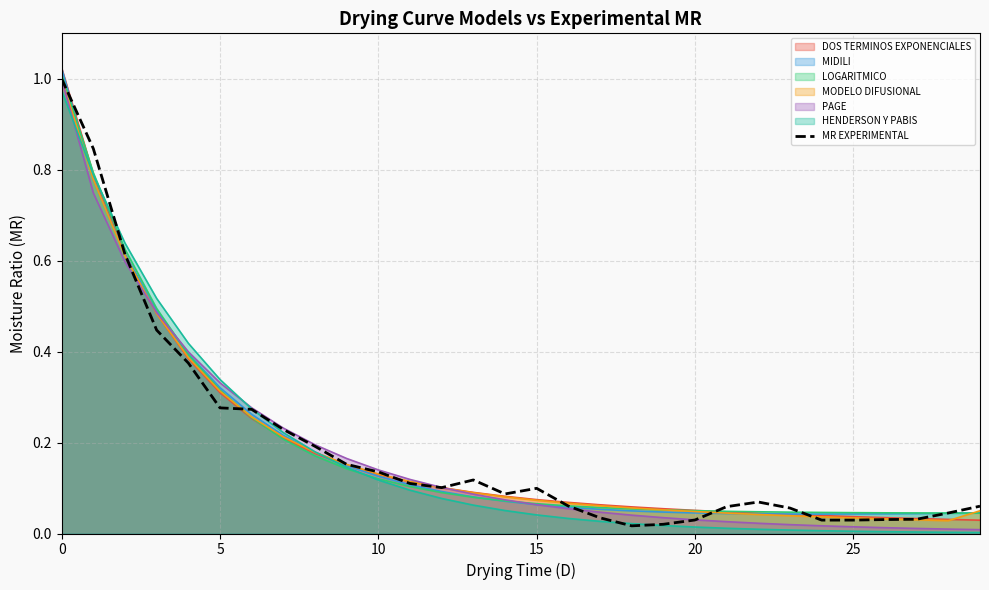

True or false: DOS TERMINOS EXPONENCIALES has a value of 0.3 at 5.

True